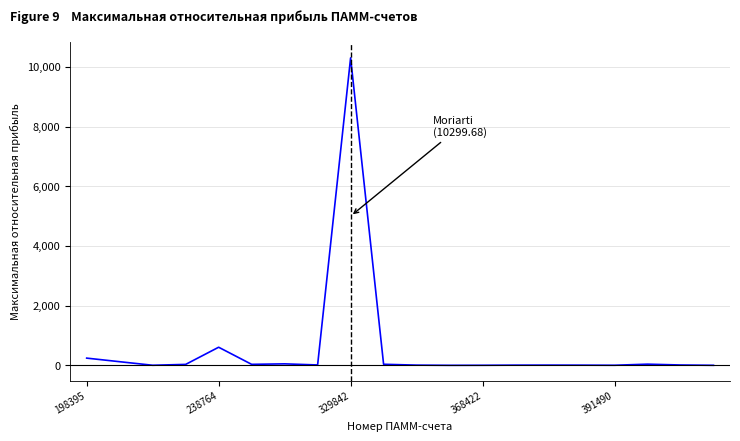

What is the difference between the maximum and minimum values?

10297.1